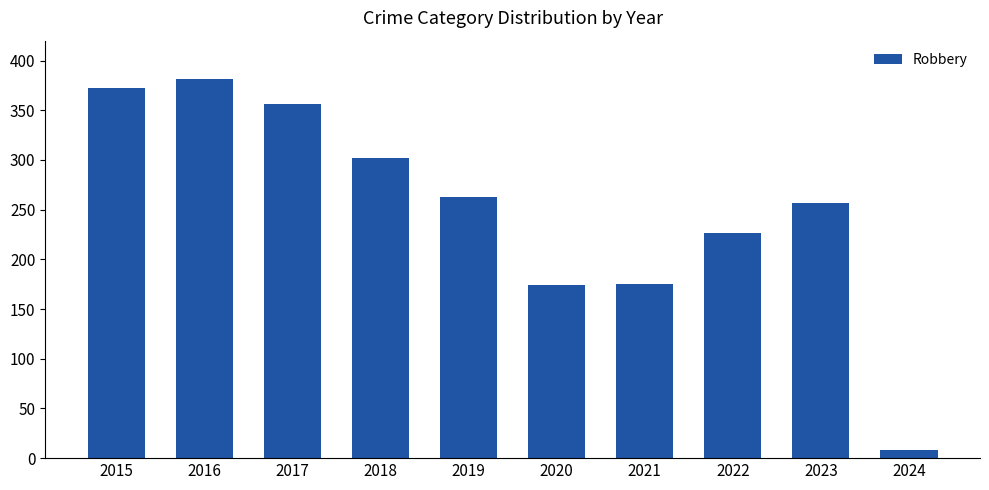

How many series are shown in this chart?

1